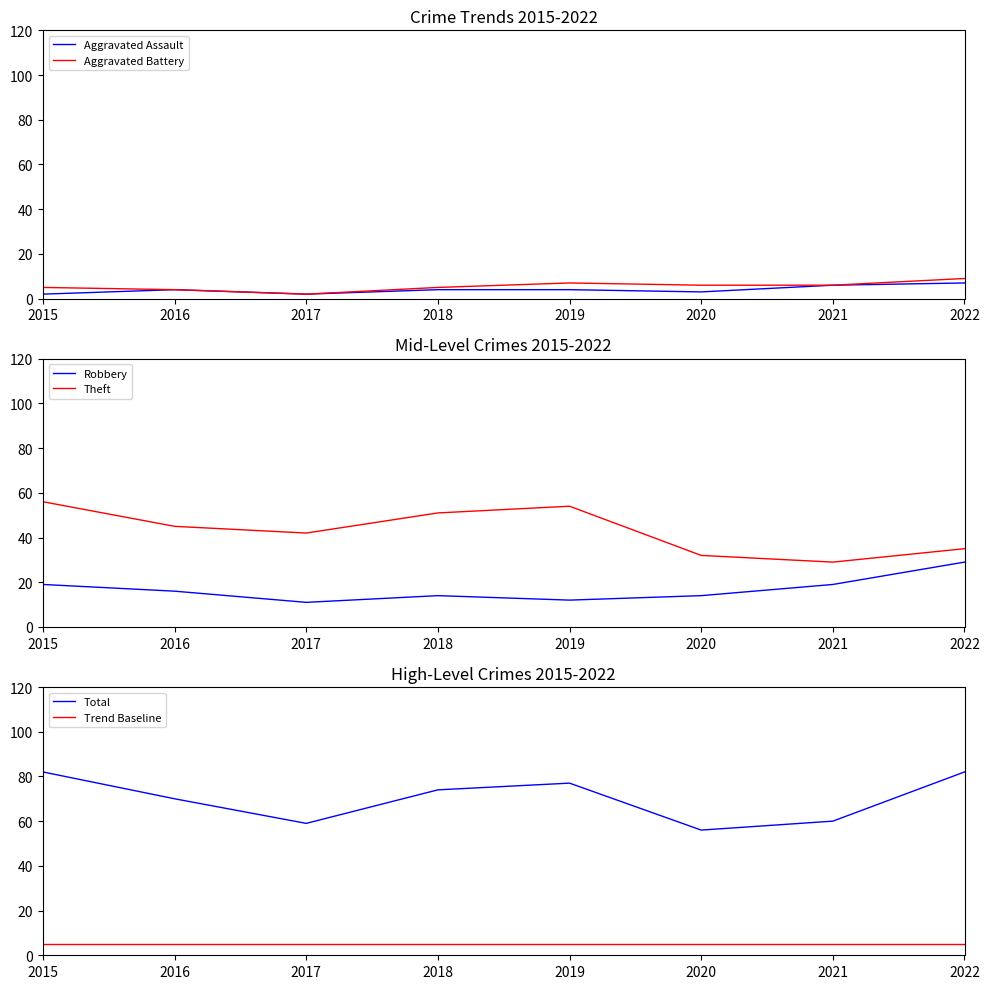

True or false: Trend Baseline has more than 1 interior local peaks.

False